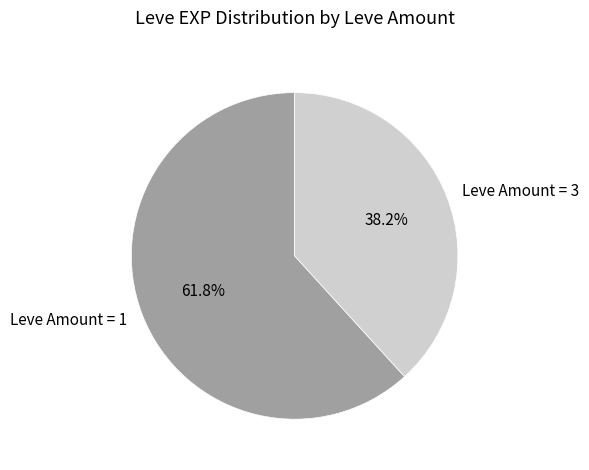

Which slice is the largest?

Leve Amount = 1